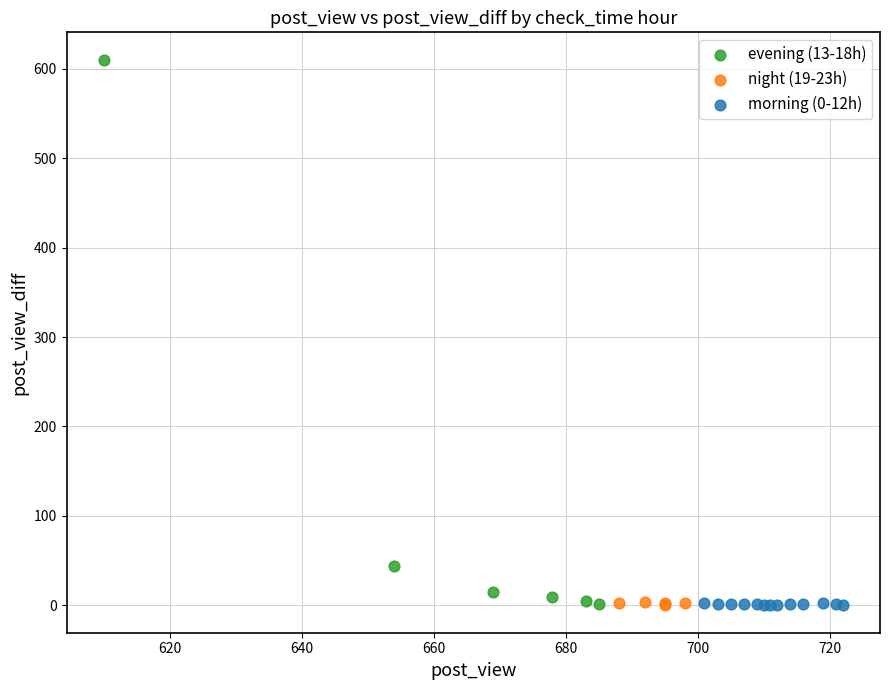

Which series reaches the maximum Y coordinate?

evening (13-18h)